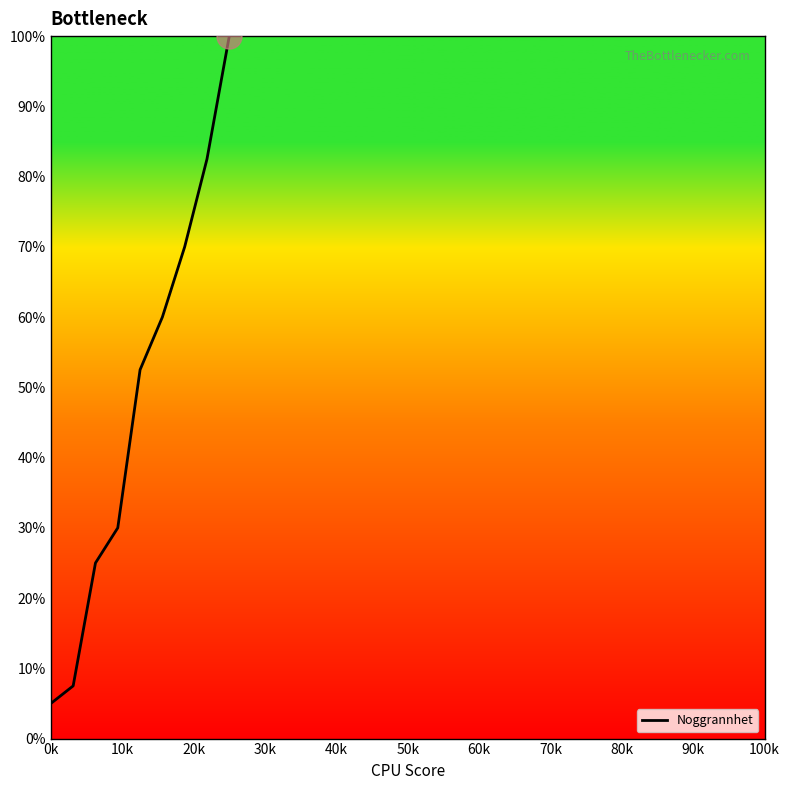

What is the greatest value displayed?

100.0